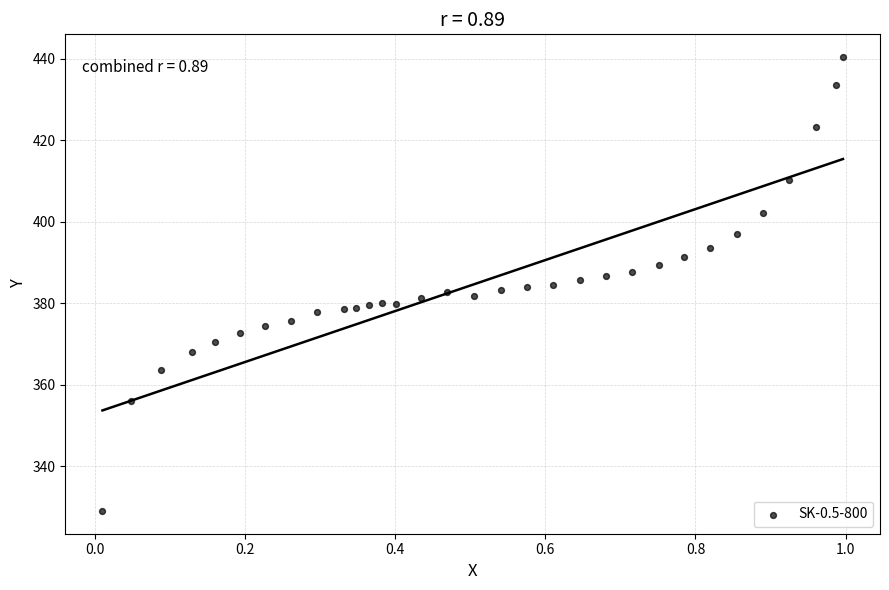

What is the range of X values (max minus min)?

1.0